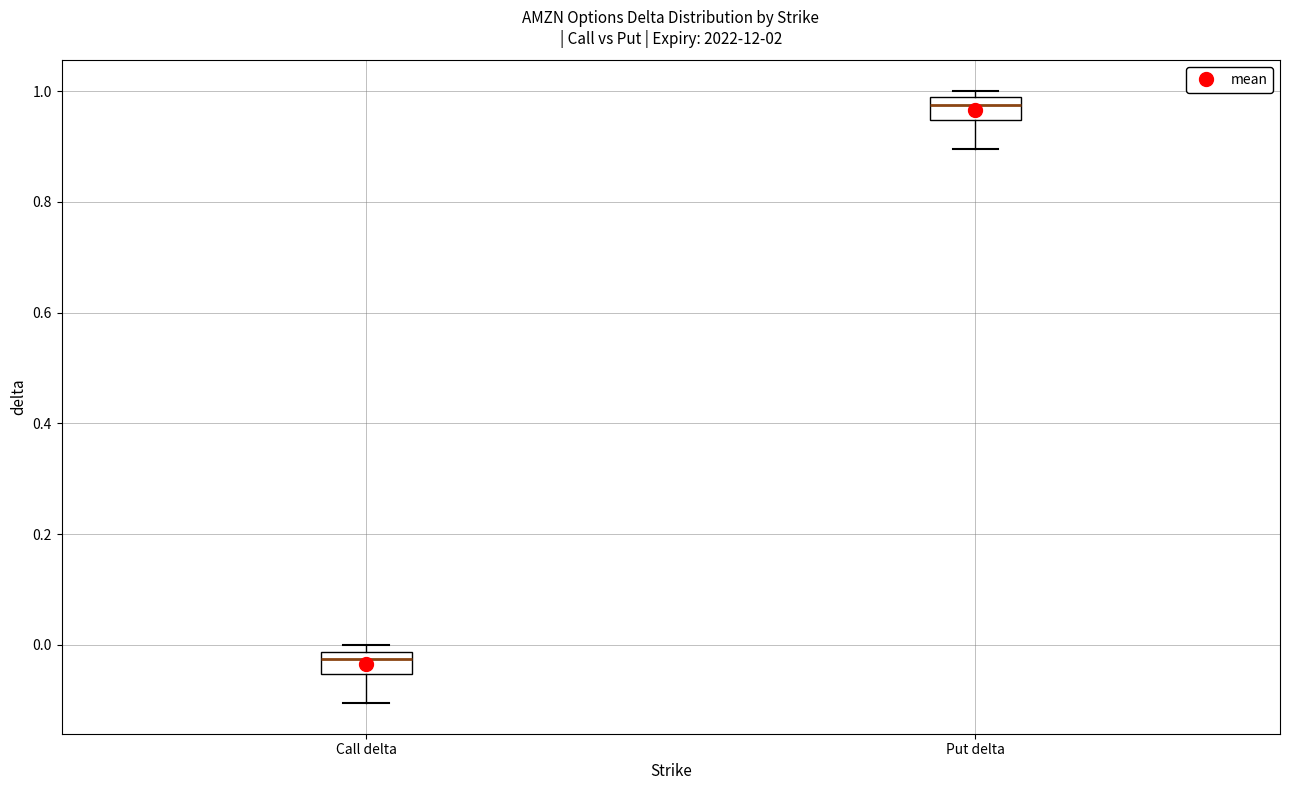

Where is the upper edge of the box for Call delta on the y-axis? The values are not printed on the chart, so give them approximately, as read against the axis.

-0.02